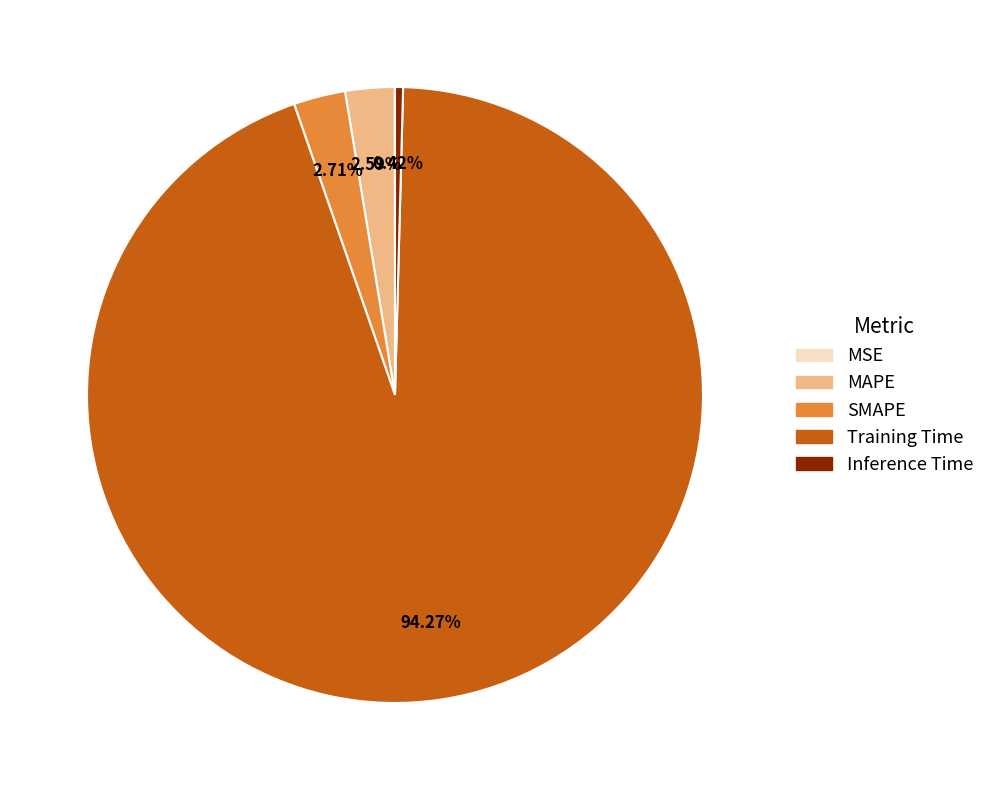

Is there any slice that represents more than half of the pie?

Yes